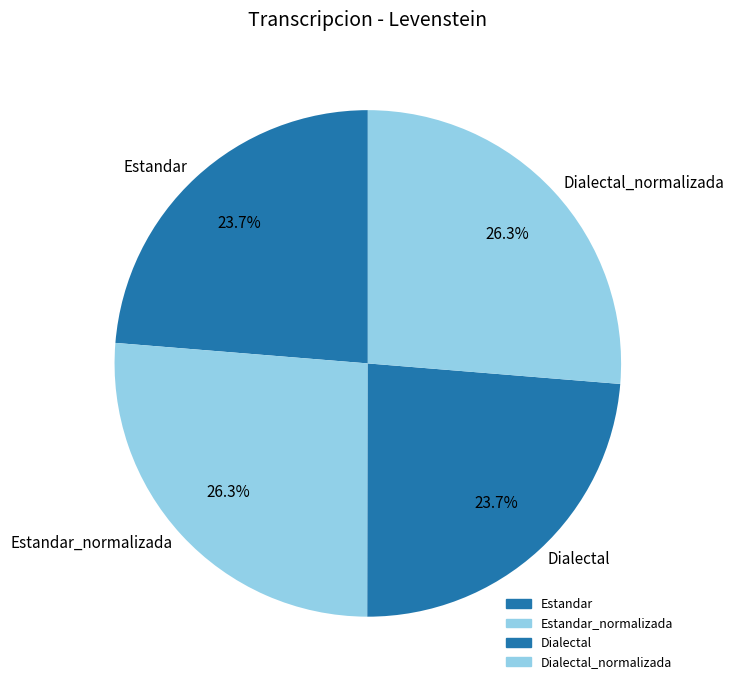

Combined, what portion of the pie is Estandar_normalizada and Dialectal?

50.0%